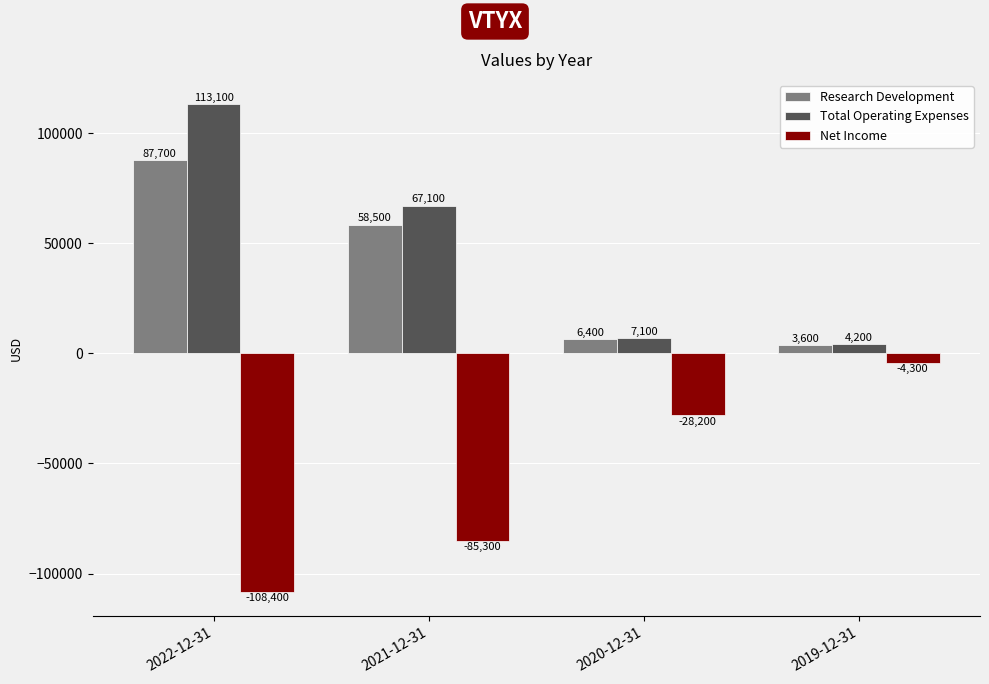

What is the minimum value for Net Income?

-108400